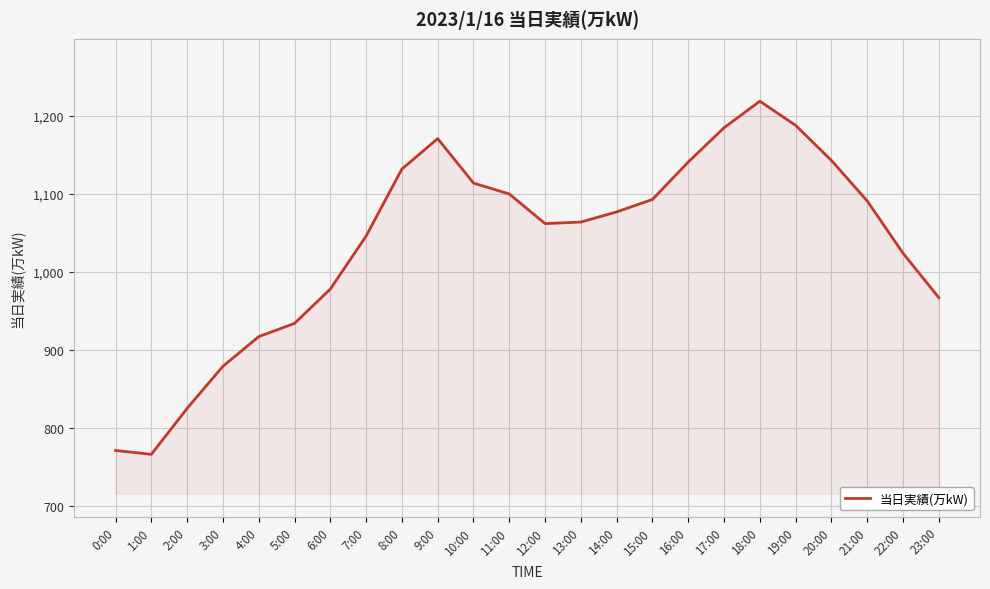

What is the difference between the values at 16:00 and 19:00?

47